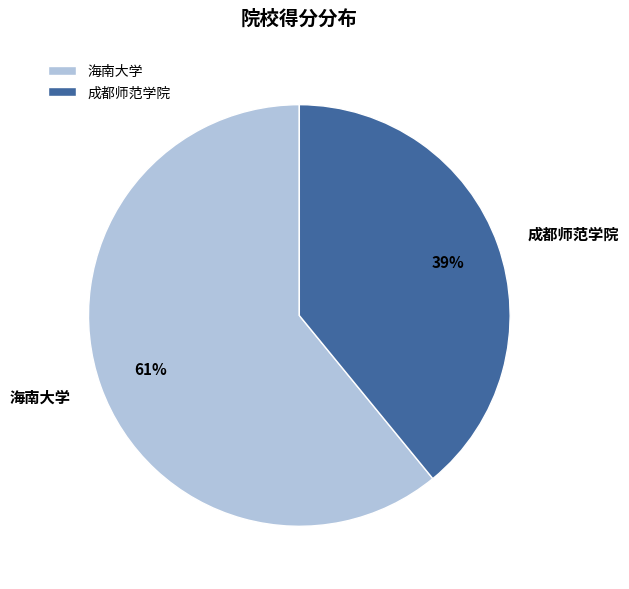

What is the ratio of the value at 海南大学 to the value at 成都师范学院?

1.6